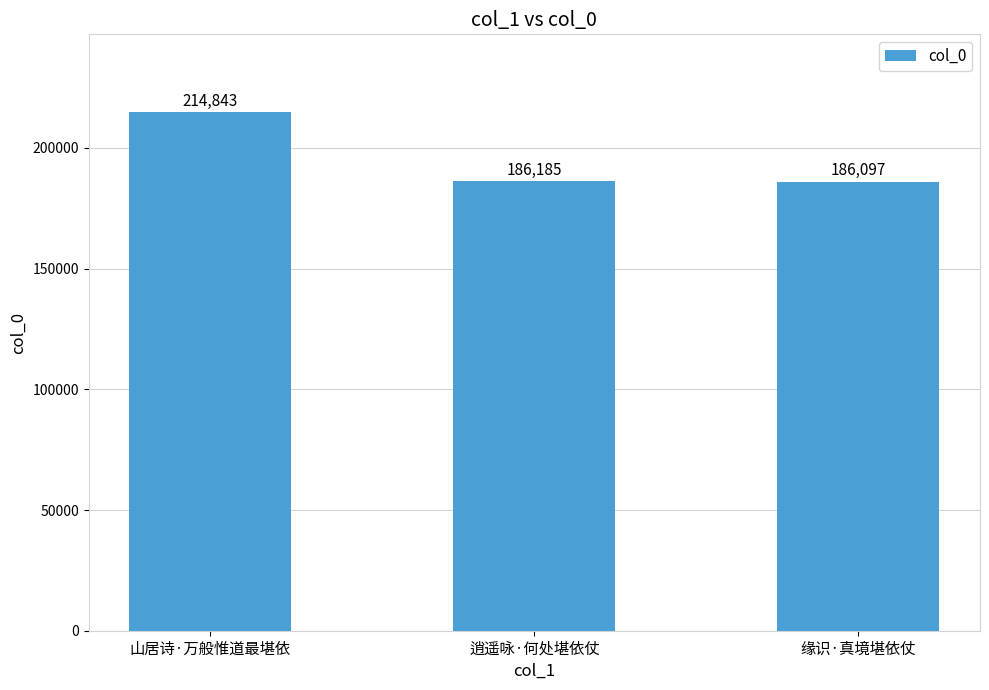

What value does the data have at 缘识·真境堪依仗, to the nearest 10?

186100